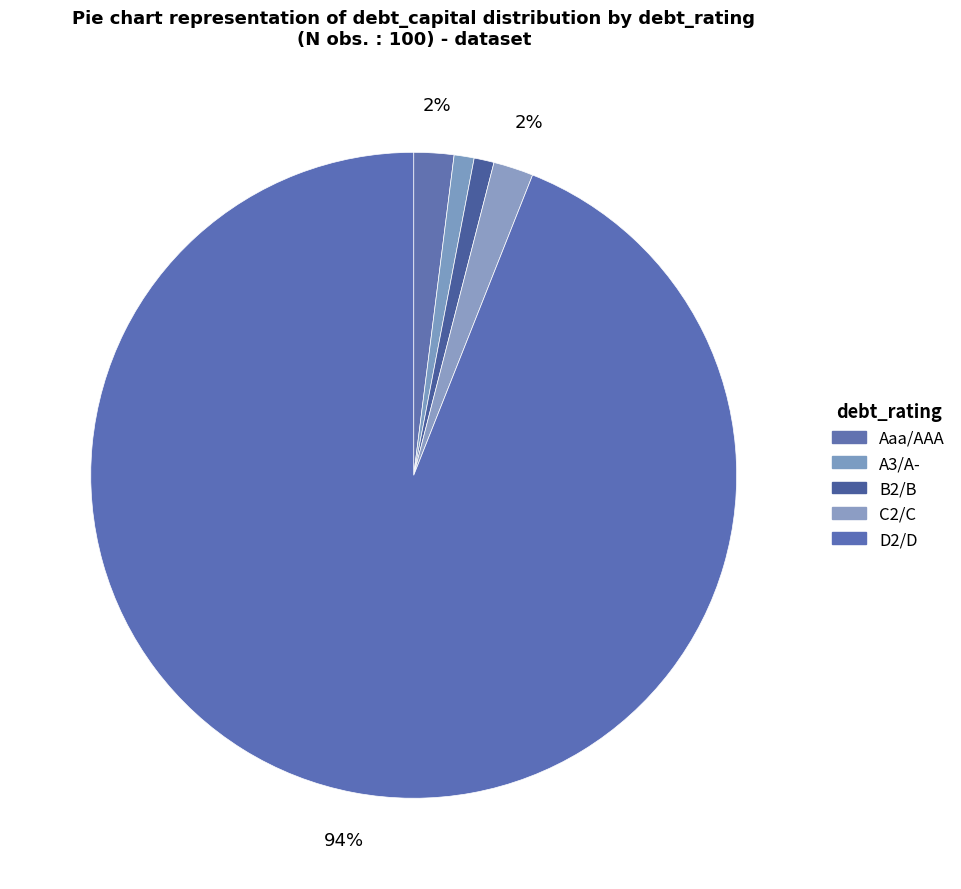

How many segments does this pie chart have?

5